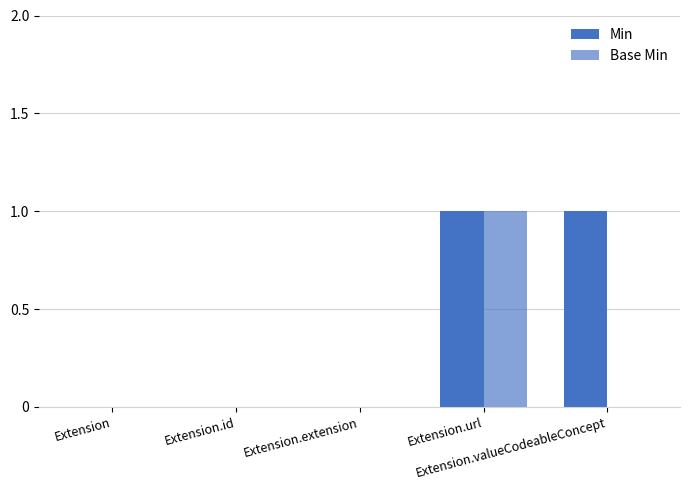

What is the total value across all series at Extension.valueCodeableConcept?

1